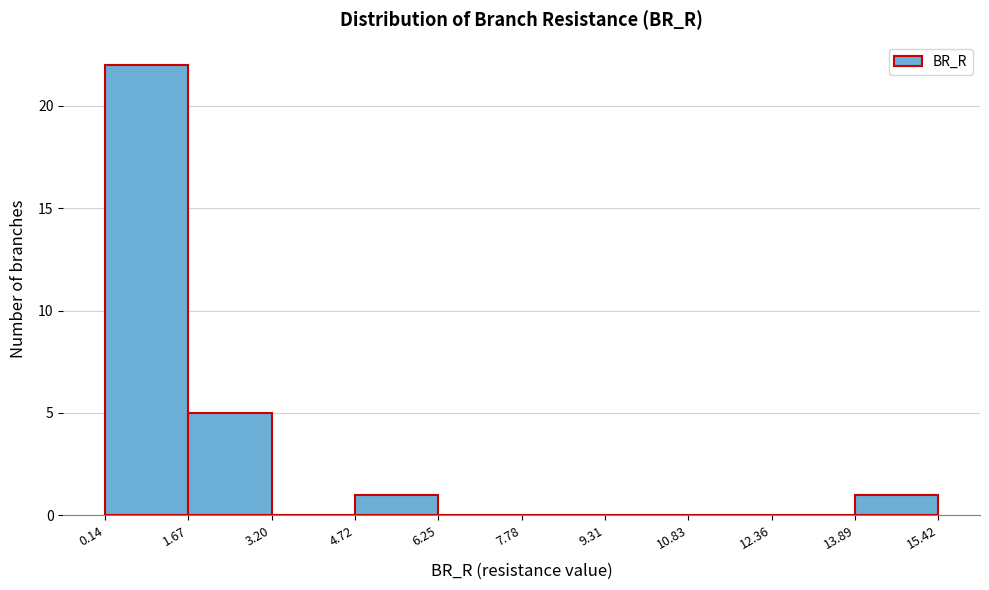

Reading left to right, transcribe this chart: for each bar, give the range it covers on the x-axis and its height. The values are not printed on the chart, so give them approximately, as read against the axis.

0.14 to 1.67: 22
1.67 to 3.20: 5
3.20 to 4.72: 0
4.72 to 6.25: 1
6.25 to 7.78: 0
7.78 to 9.31: 0
9.31 to 10.83: 0
10.83 to 12.36: 0
12.36 to 13.89: 0
13.89 to 15.42: 1